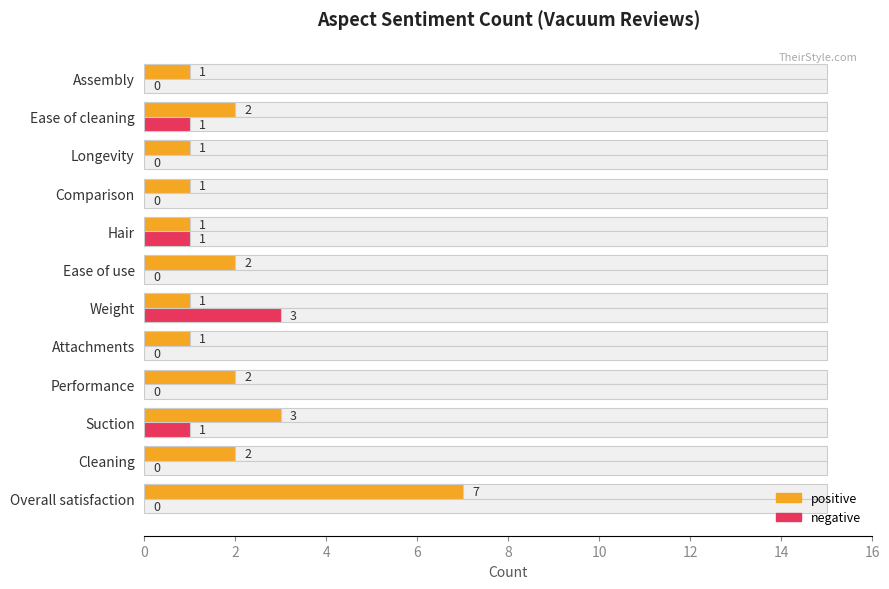

Rank the series by their average value, from lowest to highest.

negative, positive